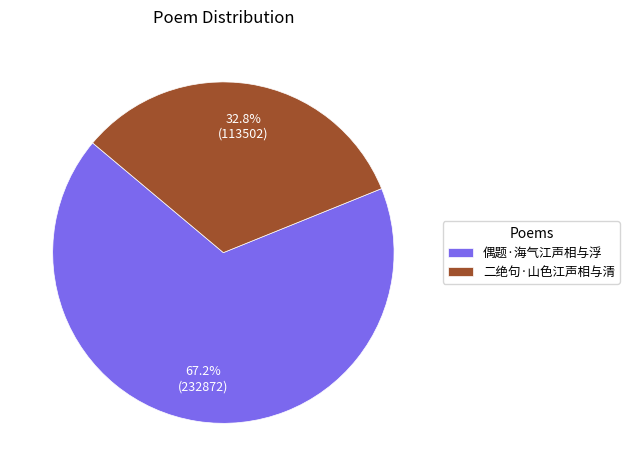

To the nearest percent, what is the difference between the 偶题·海气江声相与浮 and 二绝句·山色江声相与清 slice percentages?

34%